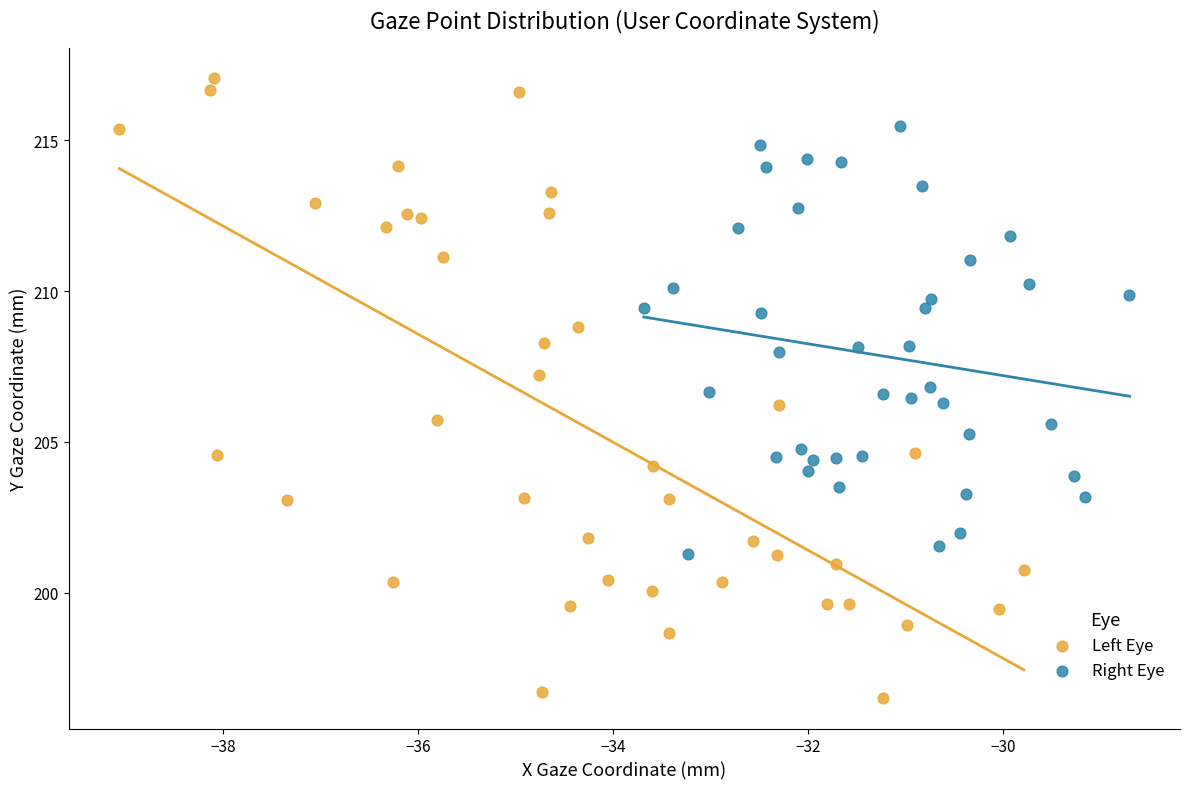

Which series reaches the minimum Y coordinate?

Left Eye